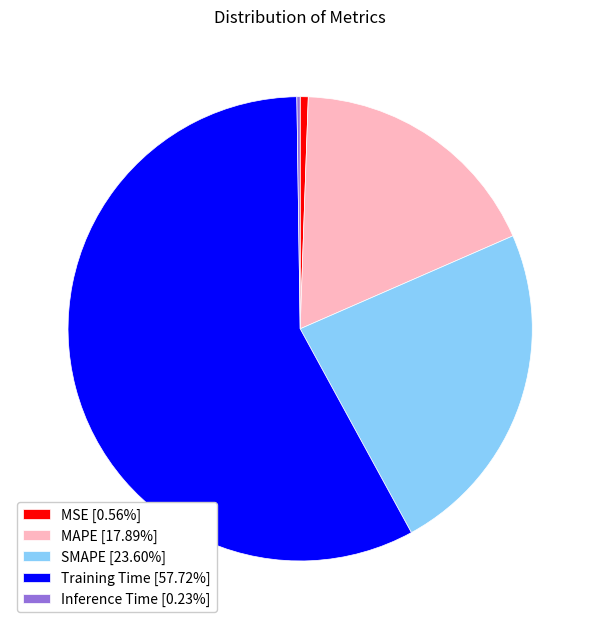

Is the sum of MSE [0.56%] and Training Time [57.72%] greater than half?

Yes